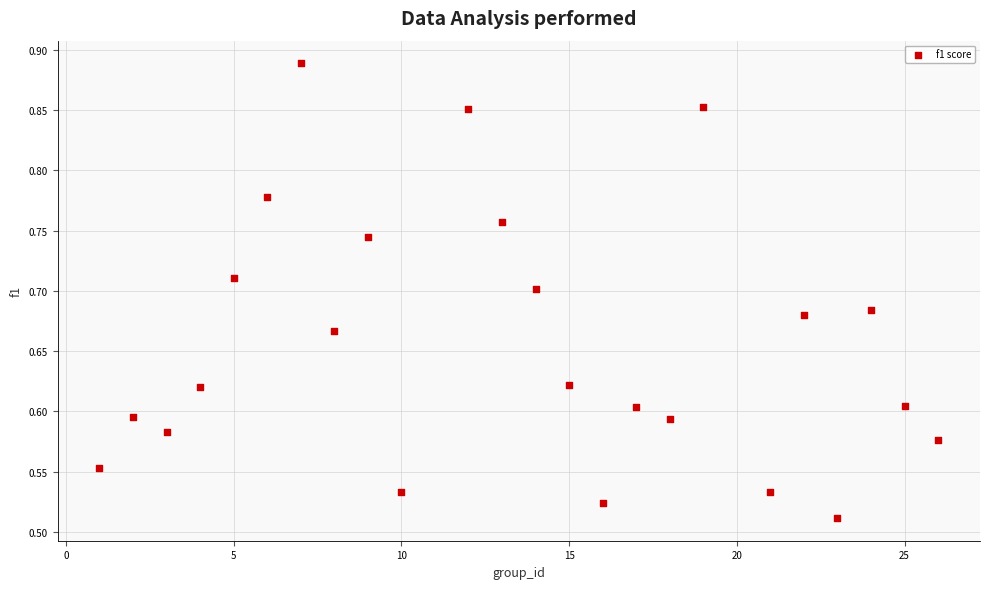

What is the range of X values (max minus min)?

25.0